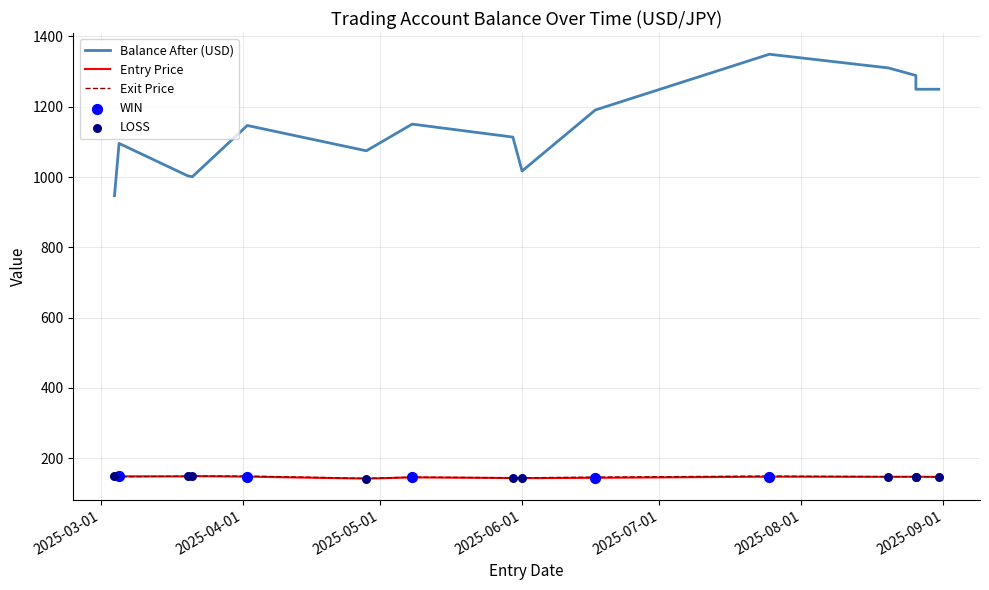

At how many categories does at least one series exceed 516?

15